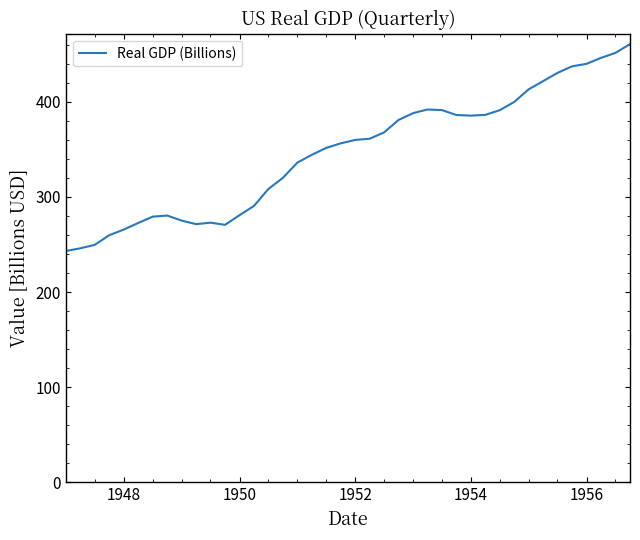

What is the maximum value shown in the chart?

460.5